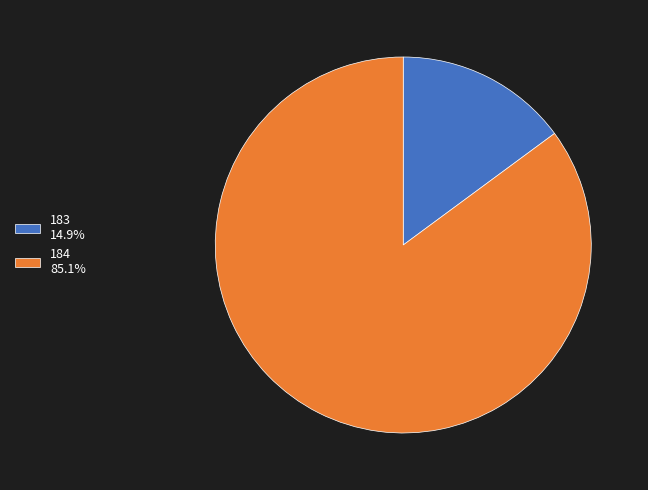

Which slice represents more than half of the pie?

184